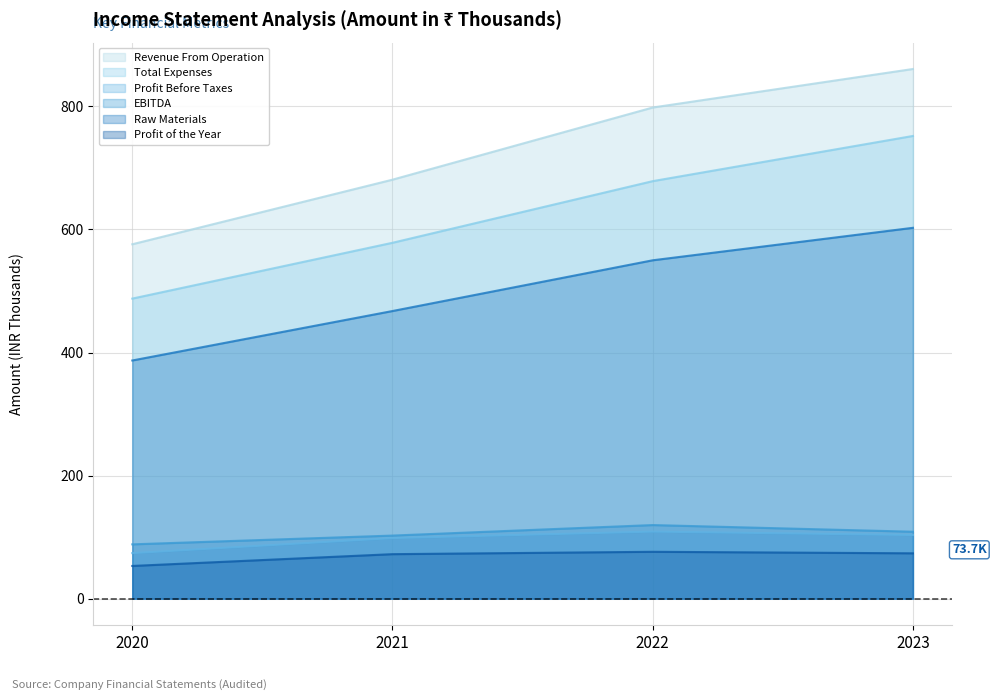

The value of Raw Materials at 2021 is 251.1. True or false?

False